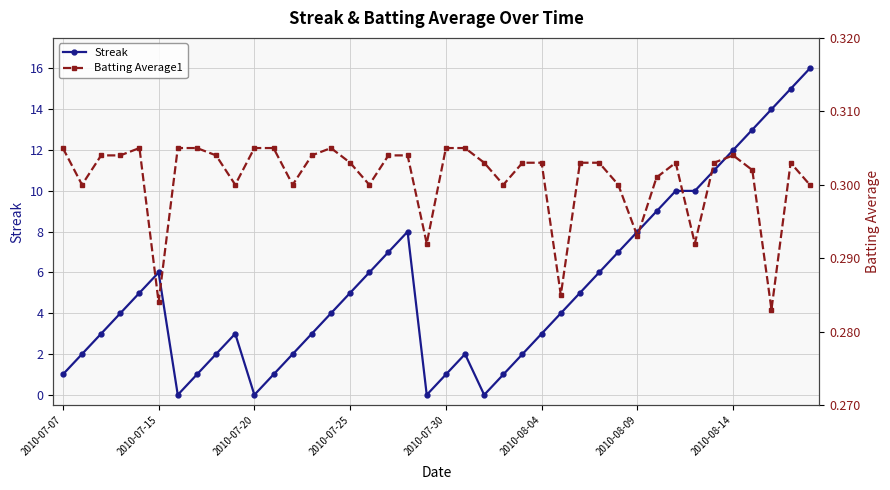

Which category has the highest value across all series?

39